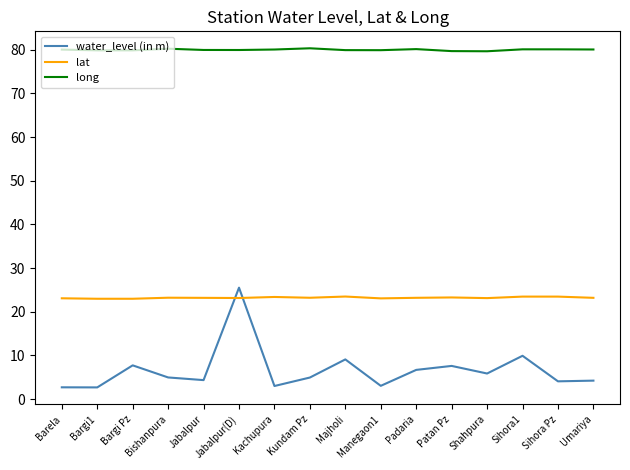

What is the difference between the long values at Jabalpur(D) and Padaria?

0.2